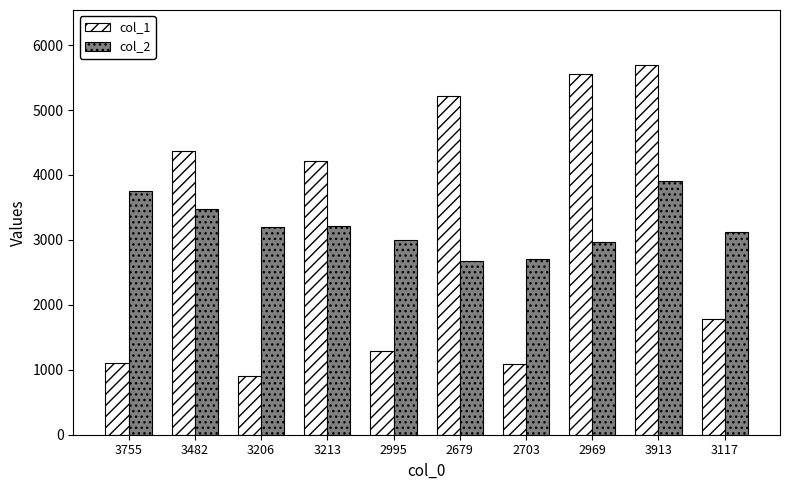

What is the difference between the maximum and minimum values in the col_2 series?

1234